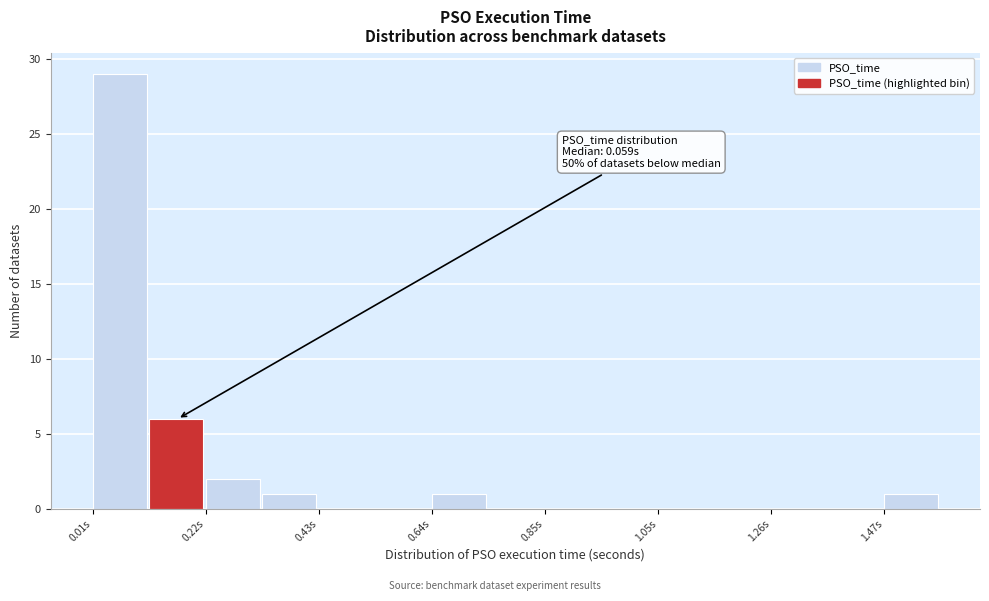

Around what value on the x-axis is the tallest bar? Give the approximate position of its centre, as read against the axis.

0.05